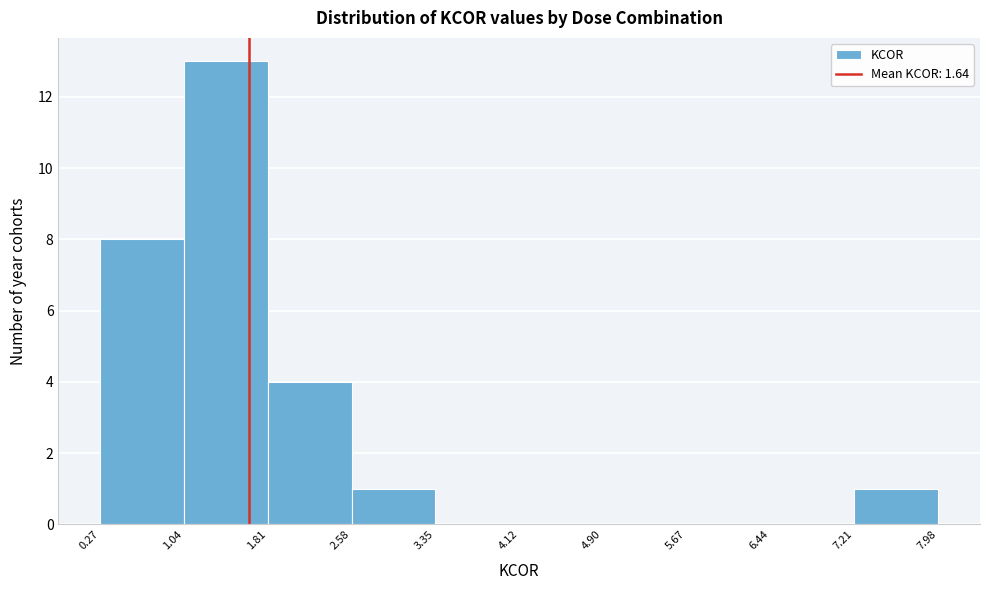

Over which range of the x-axis is the bar tallest?

1.04 to 1.81